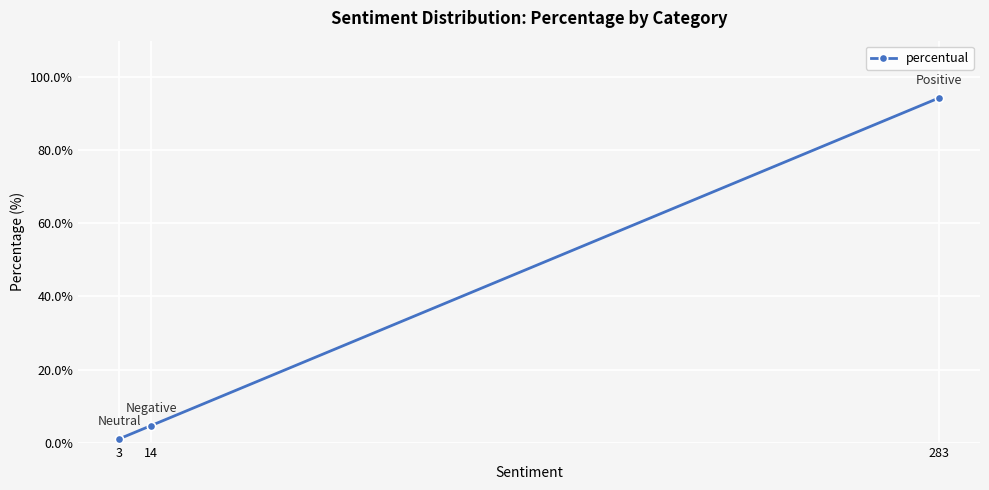

What is the smallest value displayed?

1.0